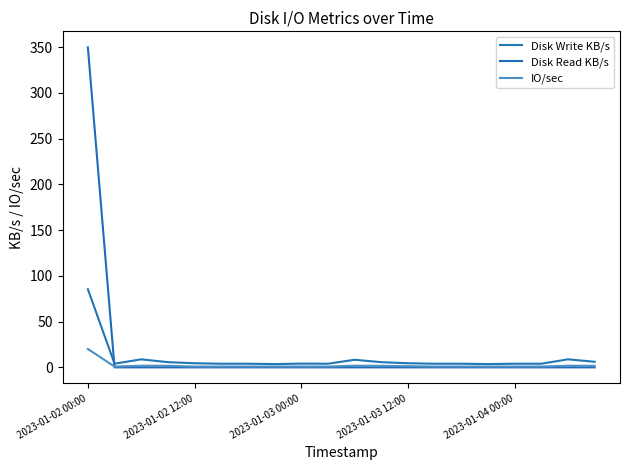

Reading left to right, transcribe all the data shown in this chart.

Disk Write KB/s: 85.5	4.0	8.8	5.7	4.5	4.0	4.0	3.6	4.1	4.0	8.3	5.7	4.5	4.0	4.0	3.6	4.0	4.0	8.8	6.1
Disk Read KB/s: 349.9	0.0	0.0	0.0	0.0	0.0	0.0	0.0	0.0	0.0	0.0	0.0	0.0	0.0	0.0	0.0	0.0	0.0	0.0	0.0
IO/sec: 20.1	0.9	1.8	1.7	0.9	0.9	0.9	0.9	0.9	0.9	1.8	1.7	1.3	0.9	0.9	0.9	0.9	0.9	1.8	1.7